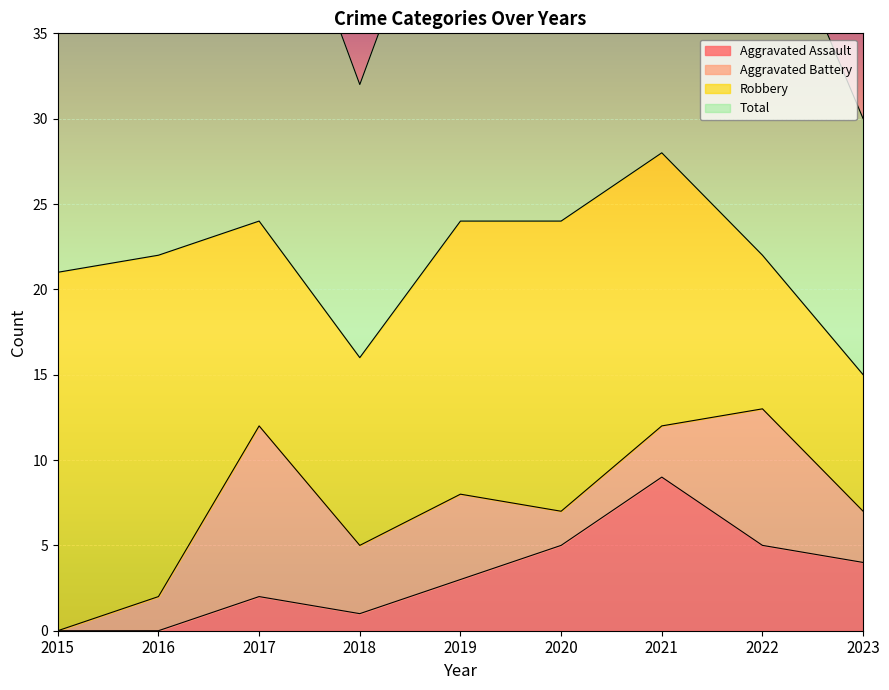

What is the maximum value for Aggravated Assault?

9